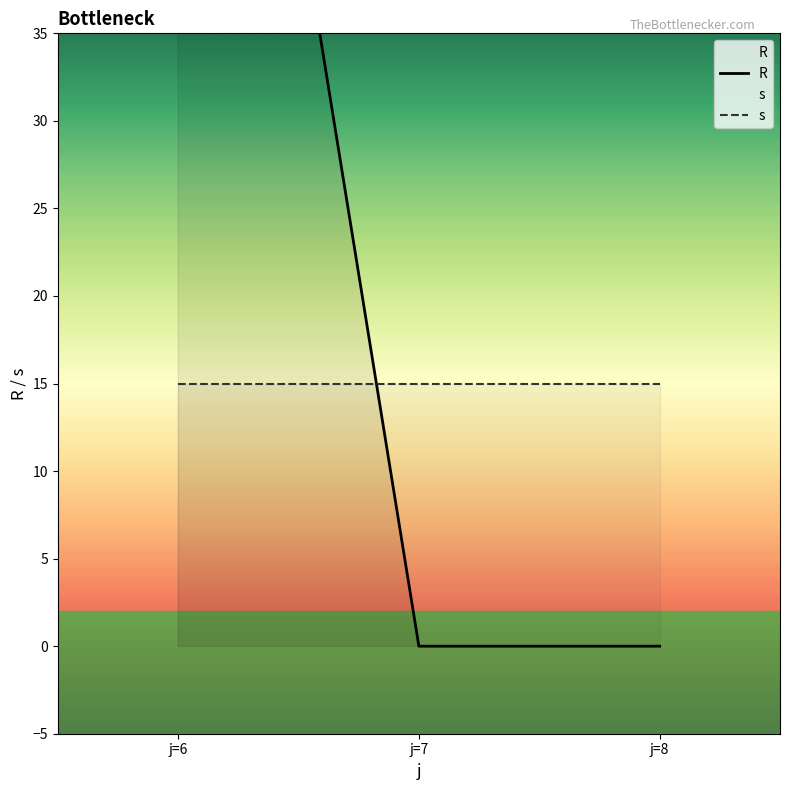

What is the total value across all series at j=6?

100